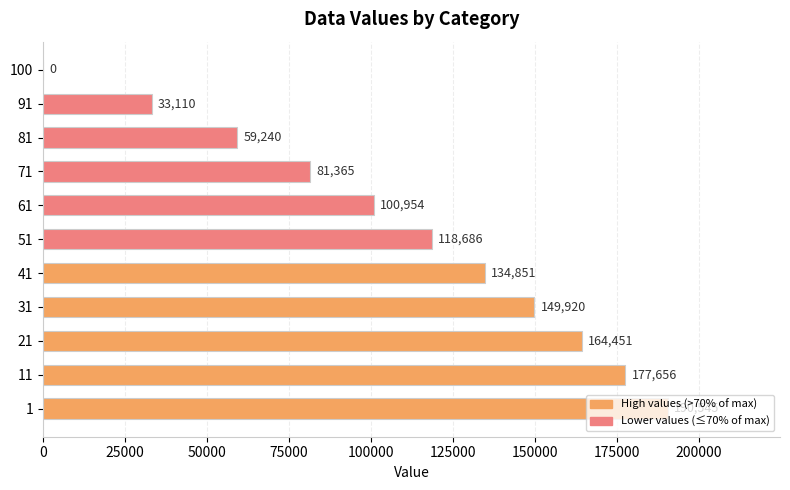

What is the sum of all values?

1210778